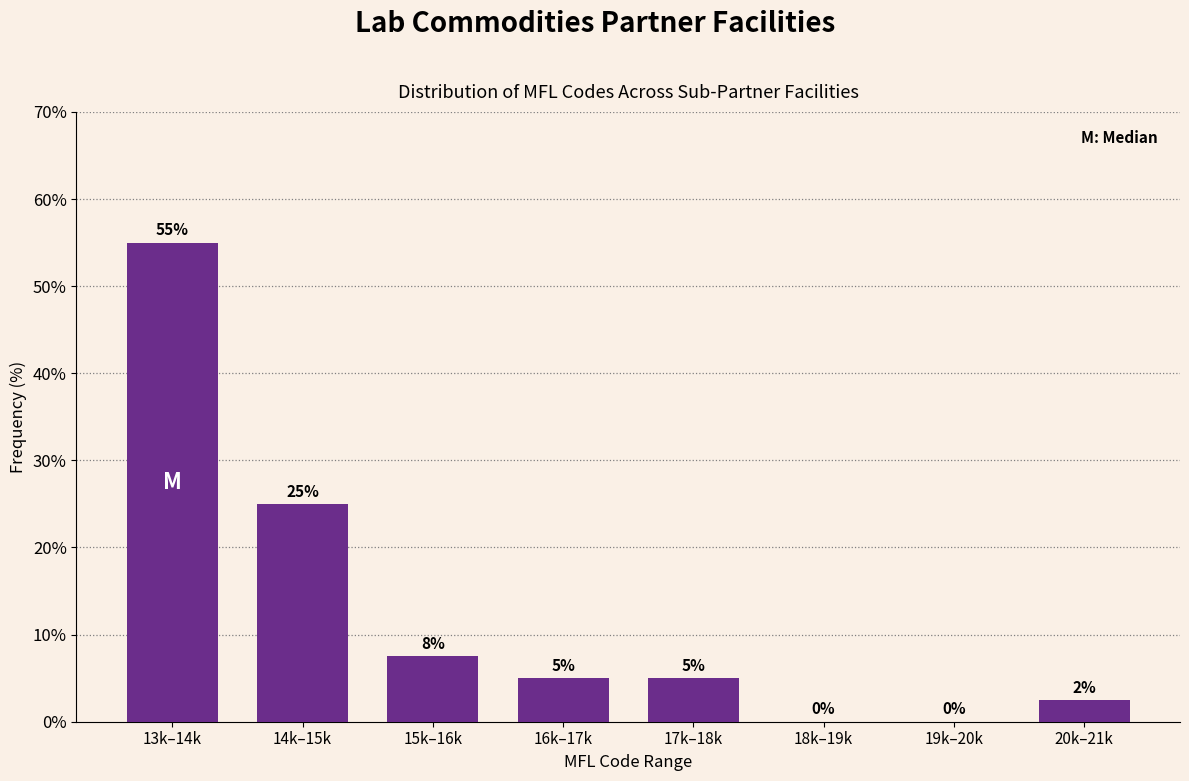

Which category has the highest value across all series?

13k–14k